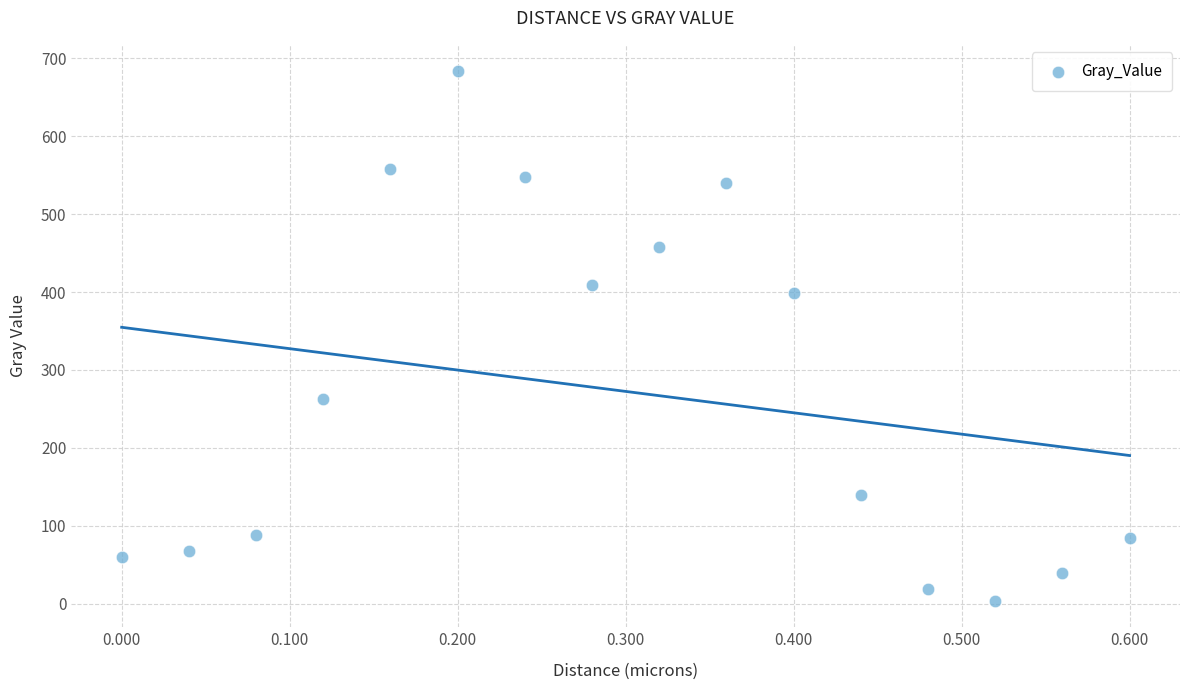

What is the range of Y values (max minus min)?

679.2